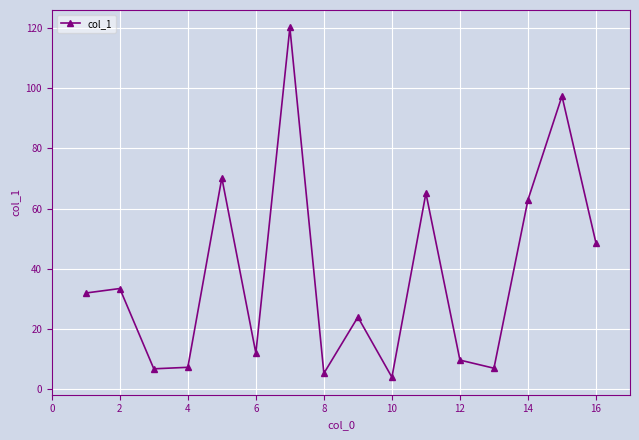

What is the minimum value shown in the chart?

3.9